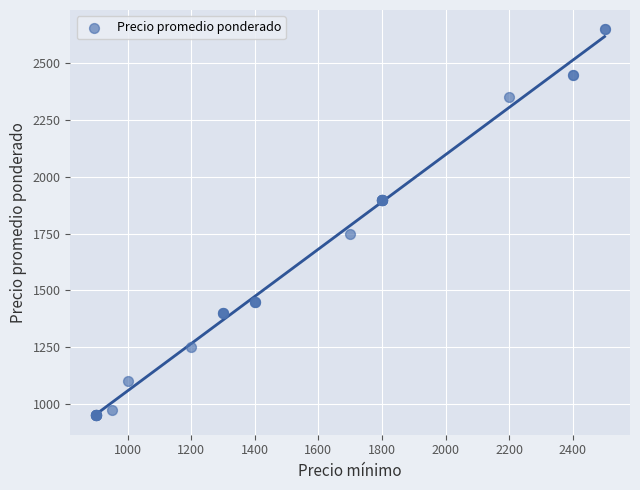

What Y value in the scatter plot is closest to 1800?

1750